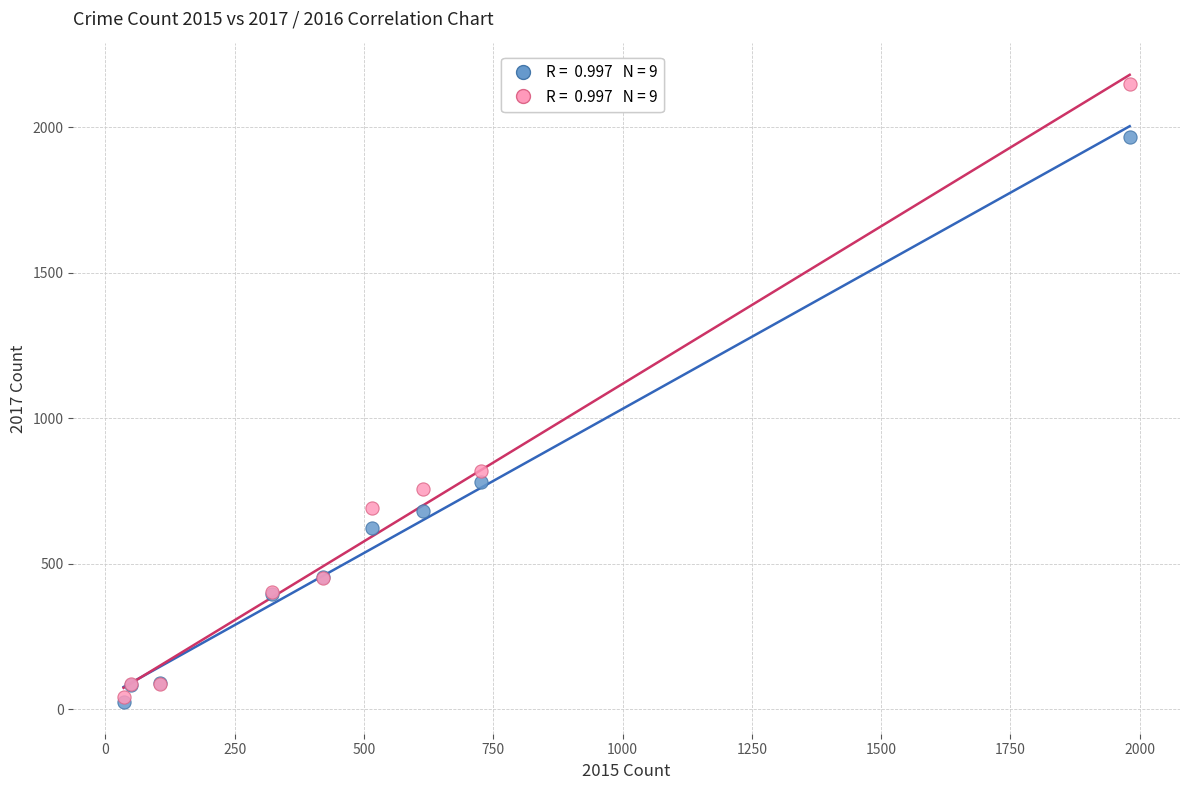

Across all series, what Y value is closest to 1085?

819